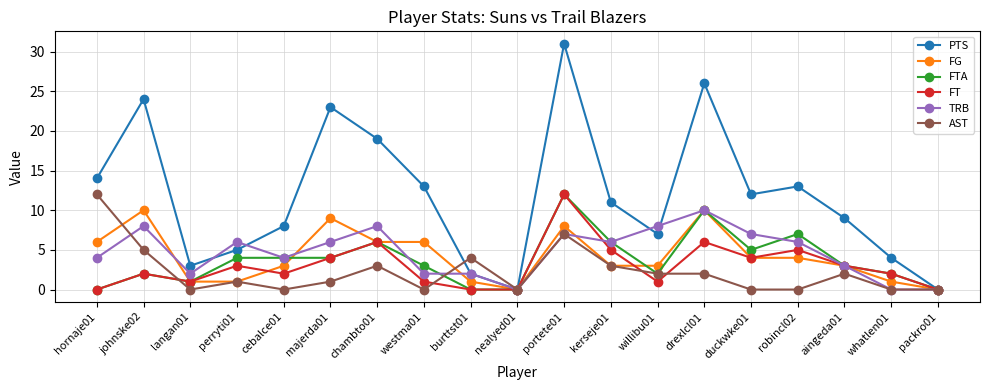

What is the label of the 19th point from the left?

packro01